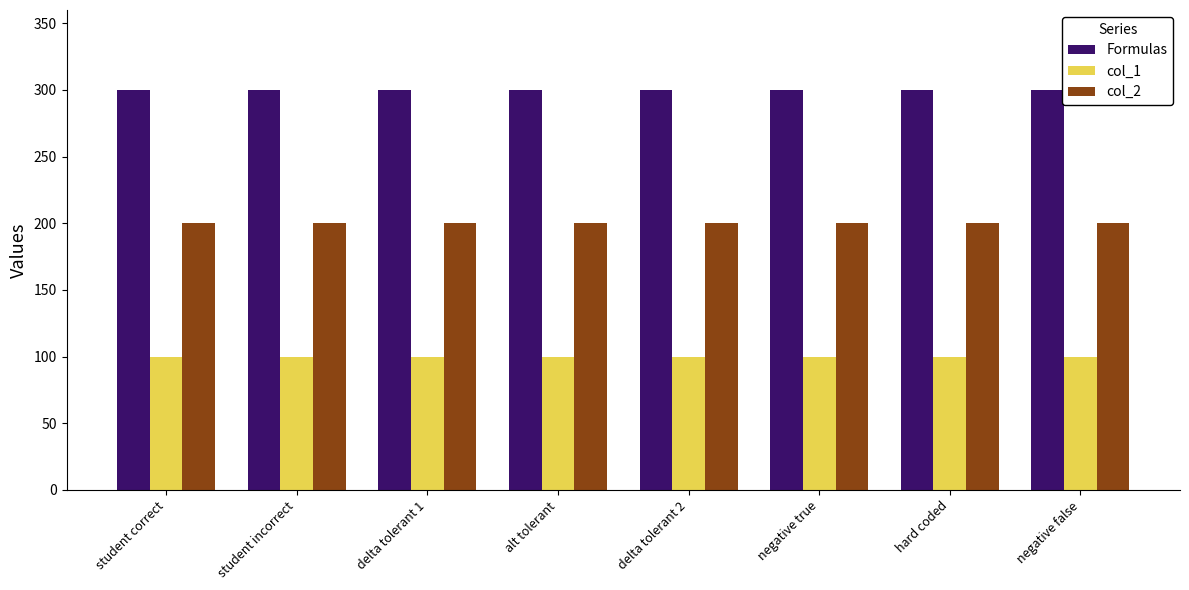

What is the maximum value shown in the chart?

300